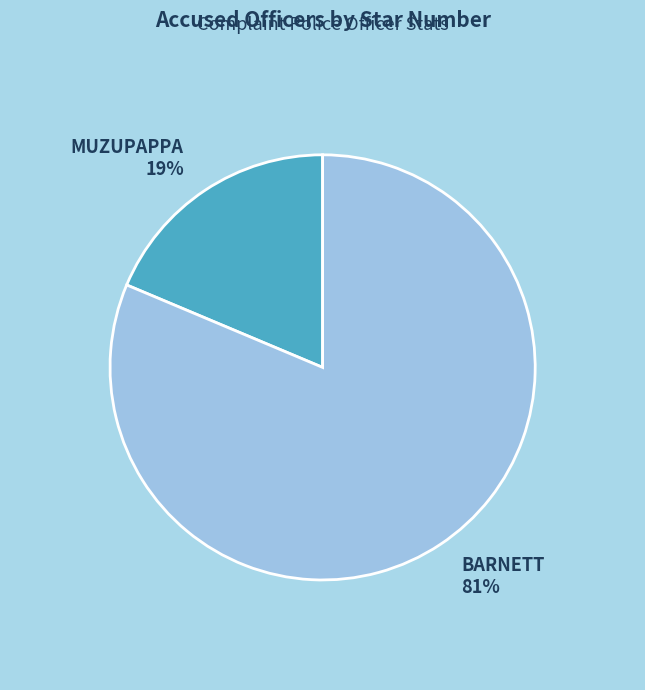

Rank the categories by value from lowest to highest.

MUZUPAPPA, BARNETT